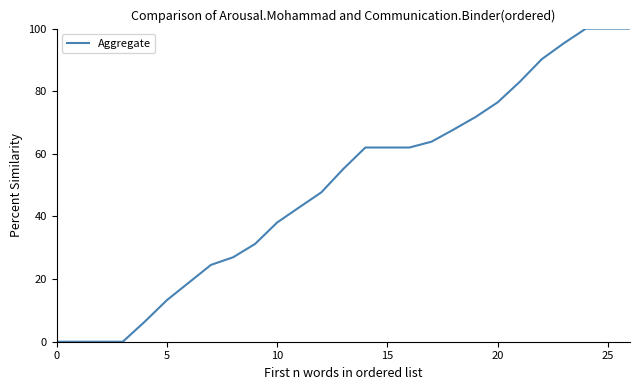

What is the difference between the maximum and minimum values?

100.0